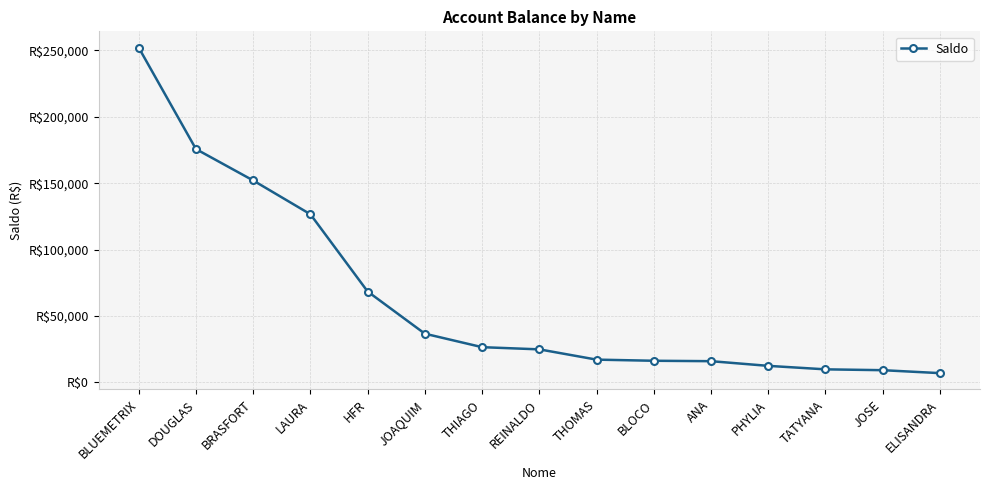

What is the maximum value shown in the chart?

252141.2